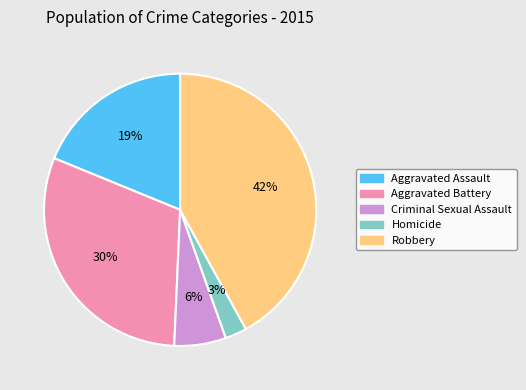

Is the sum of Robbery and Criminal Sexual Assault greater than half?

No